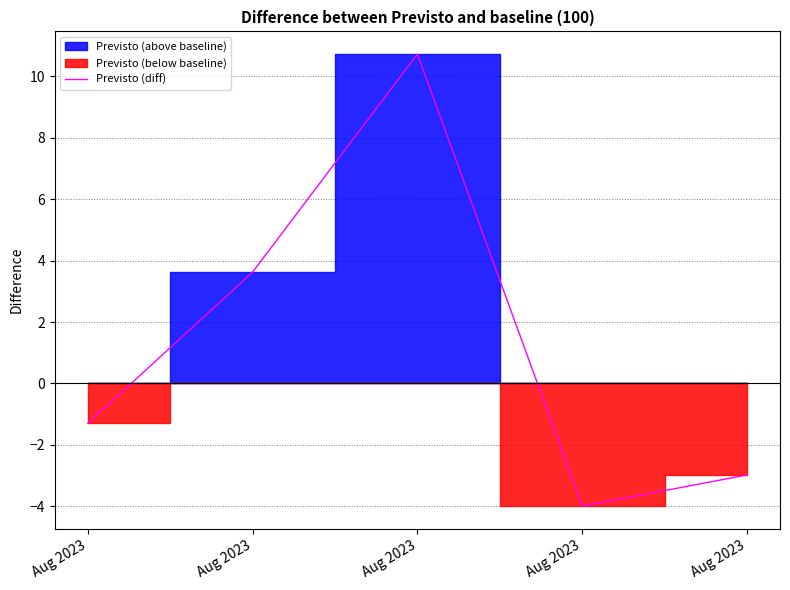

Which label corresponds to the smallest value in the chart?

Aug 2023